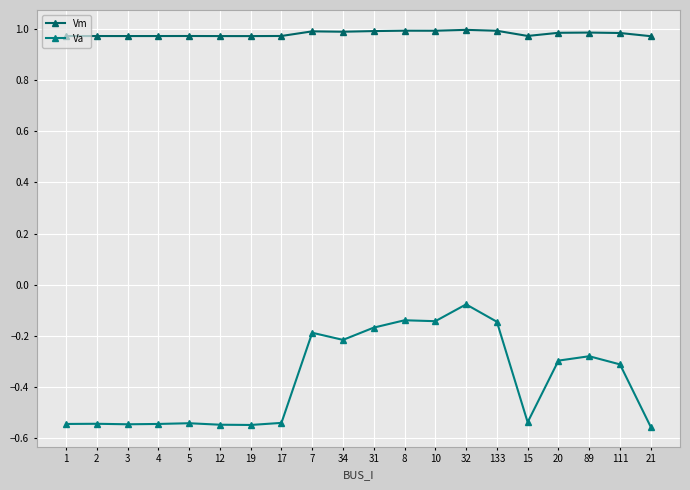

The value of Vm at 133 is 1.0. True or false?

True